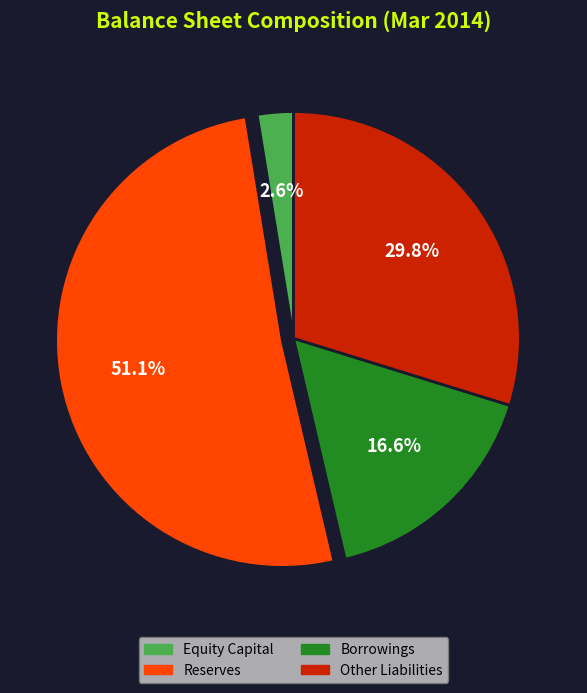

To the nearest percent, what is the combined percentage of Other Liabilities and Equity Capital?

32%